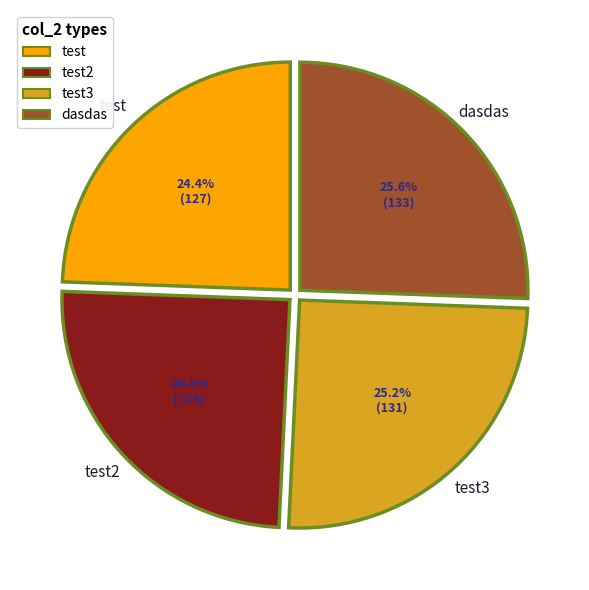

How many slices are in this pie chart?

4